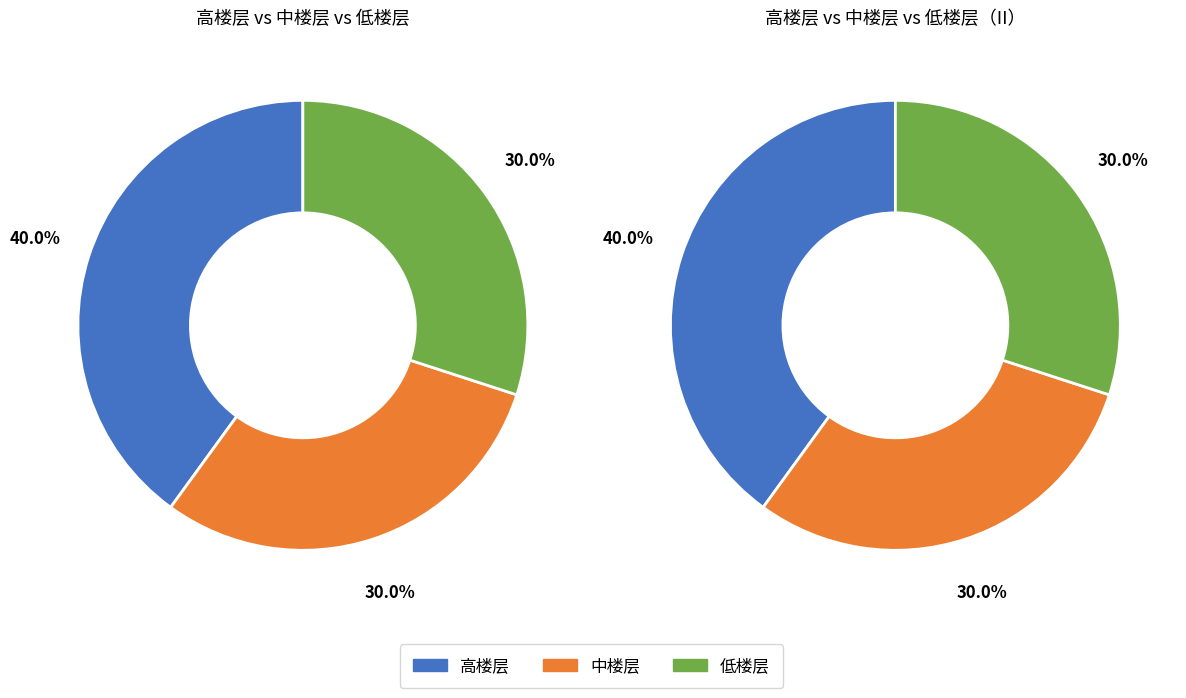

What percentage is the 高楼层 slice, to the nearest percent?

40%